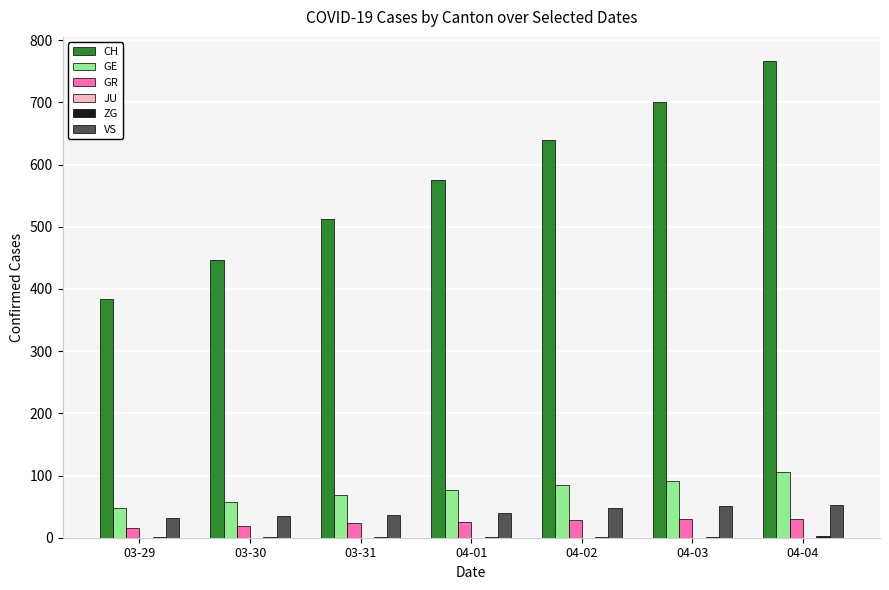

The GE series shows 68 at 03-31. True or false?

True